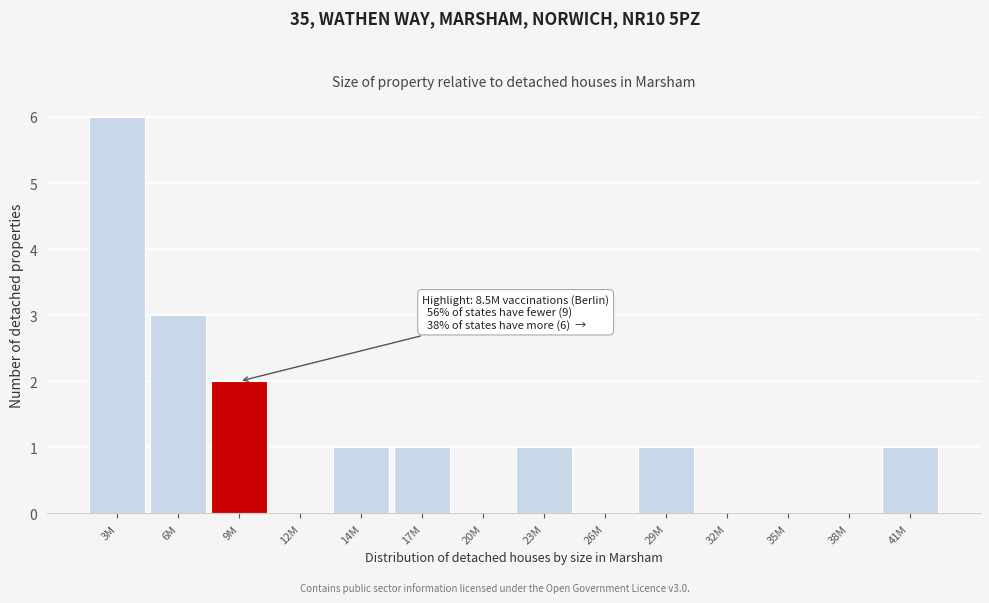

Reading right to left, list all the values displayed in this chart.

41M=1	38M=0	35M=0	32M=0	29M=1	26M=0	23M=1	20M=0	17M=1	14M=1	12M=0	9M=2	6M=3	3M=6